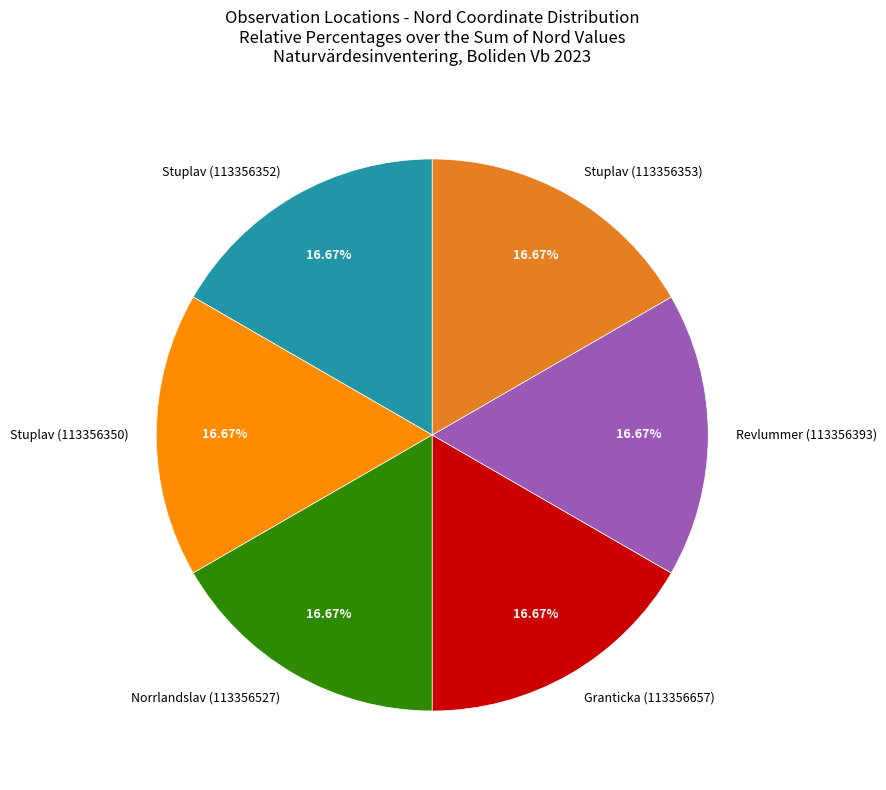

What is the total percentage of Stuplav (113356352) and Stuplav (113356353)?

33.3%